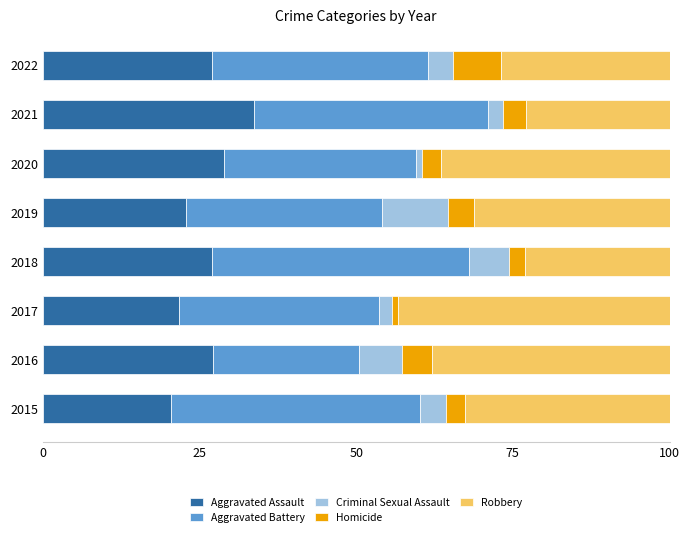

What is the highest value of the Aggravated Assault series?

33.7